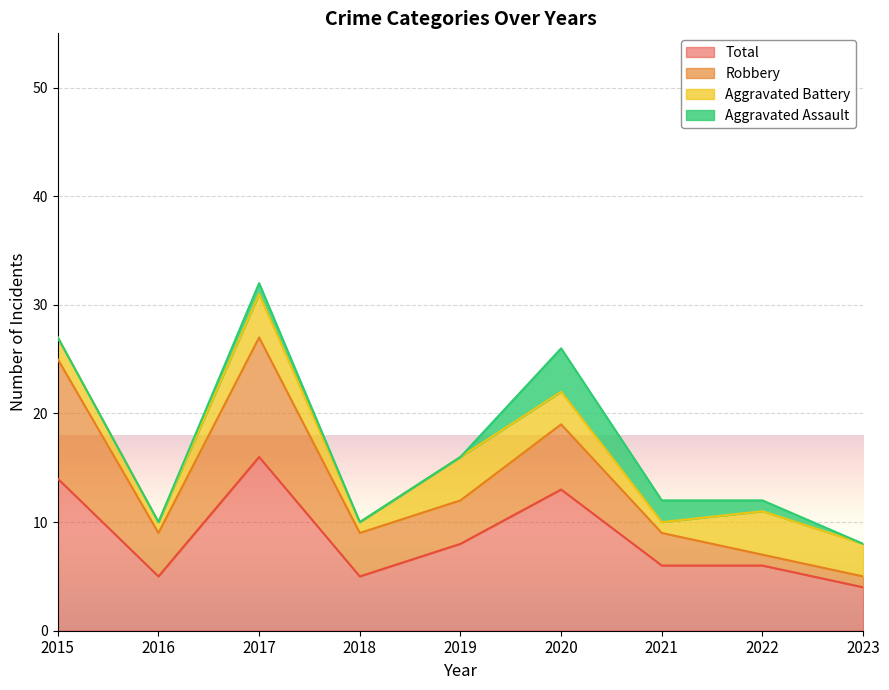

What is the difference between the Robbery values at 2018 and 2017?

7